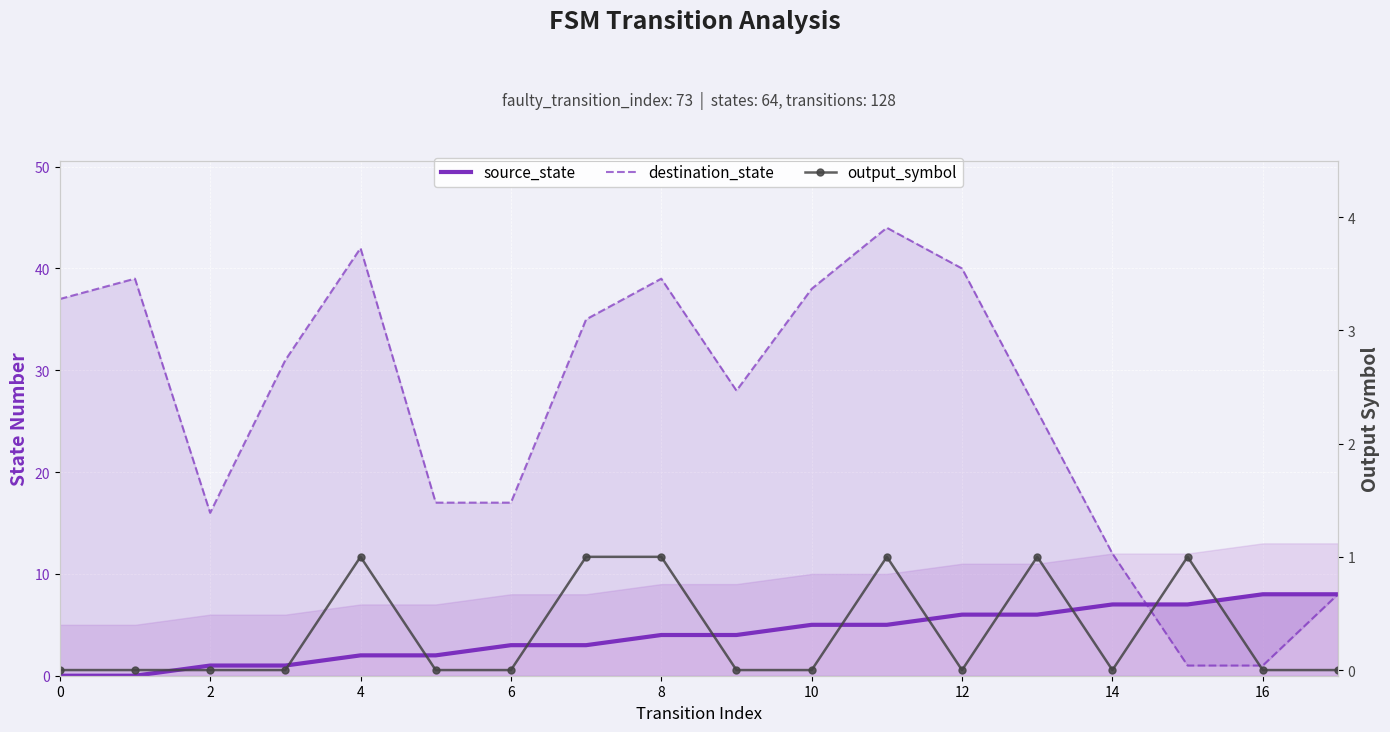

How many output_symbol values are between 0 and 1?

18